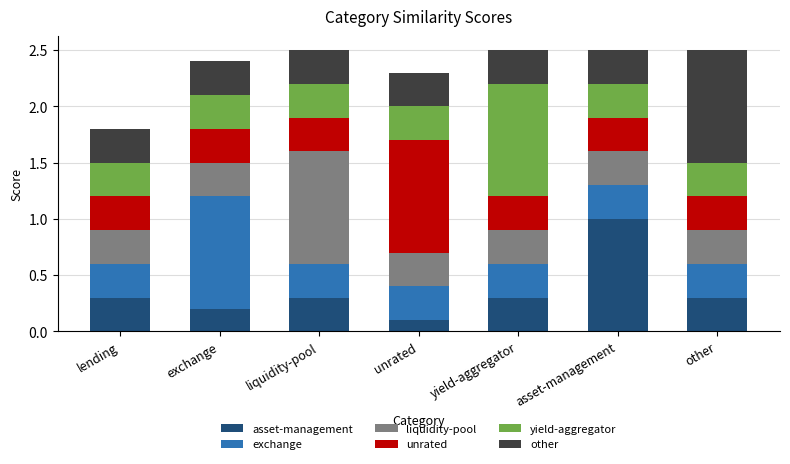

Read the asset-management value at asset-management.

1.0